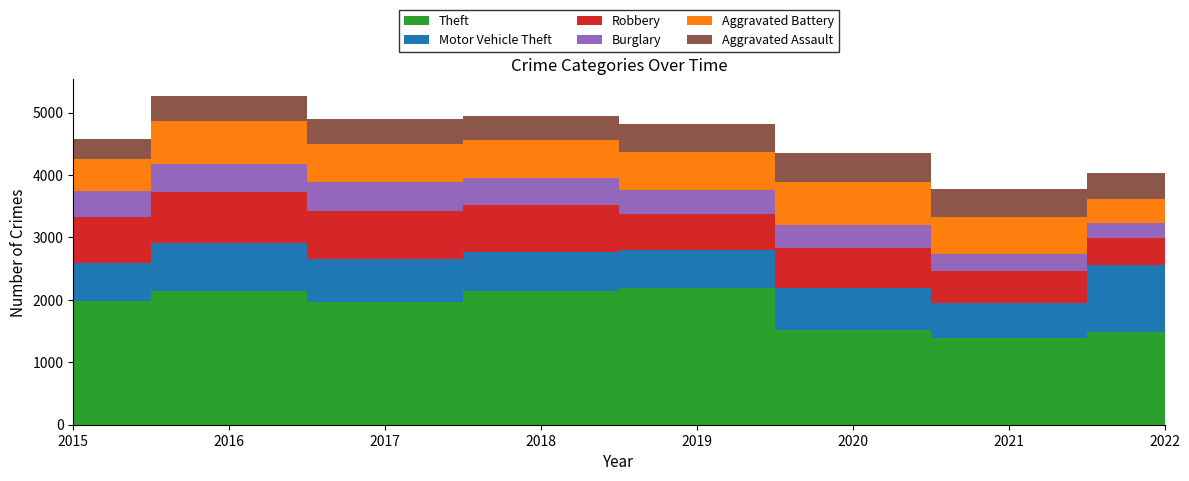

Reading left to right, list all the values displayed in this chart.

Theft: 1981	2148	1968	2140	2190	1518	1392	1488
Motor Vehicle Theft: 614	756	680	631	611	674	560	1067
Robbery: 726	819	780	741	577	639	506	443
Burglary: 422	451	453	443	383	363	280	228
Aggravated Battery: 515	691	623	600	608	691	587	395
Aggravated Assault: 323	402	396	392	452	468	452	412